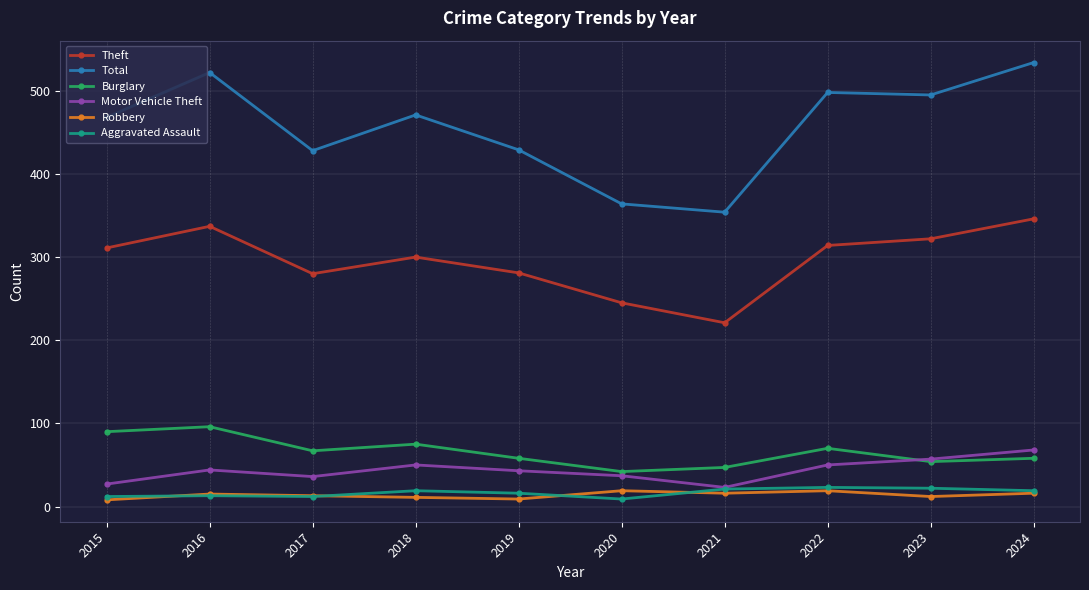

What is the value of the Theft point at the 6th from the left?

245